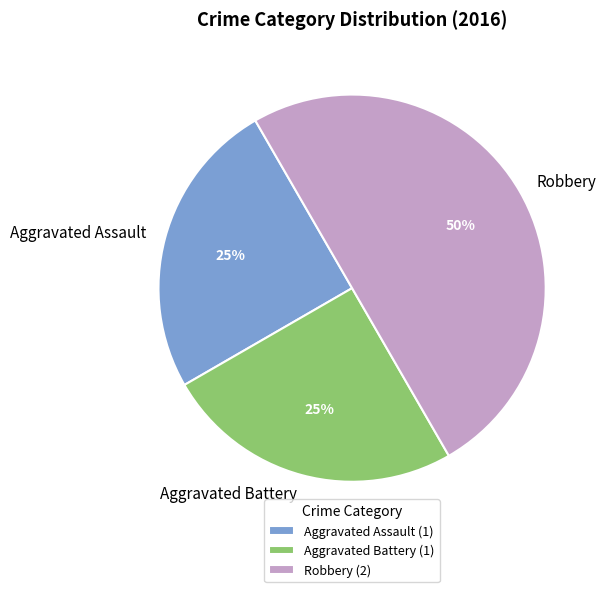

Which slice is the largest?

Robbery